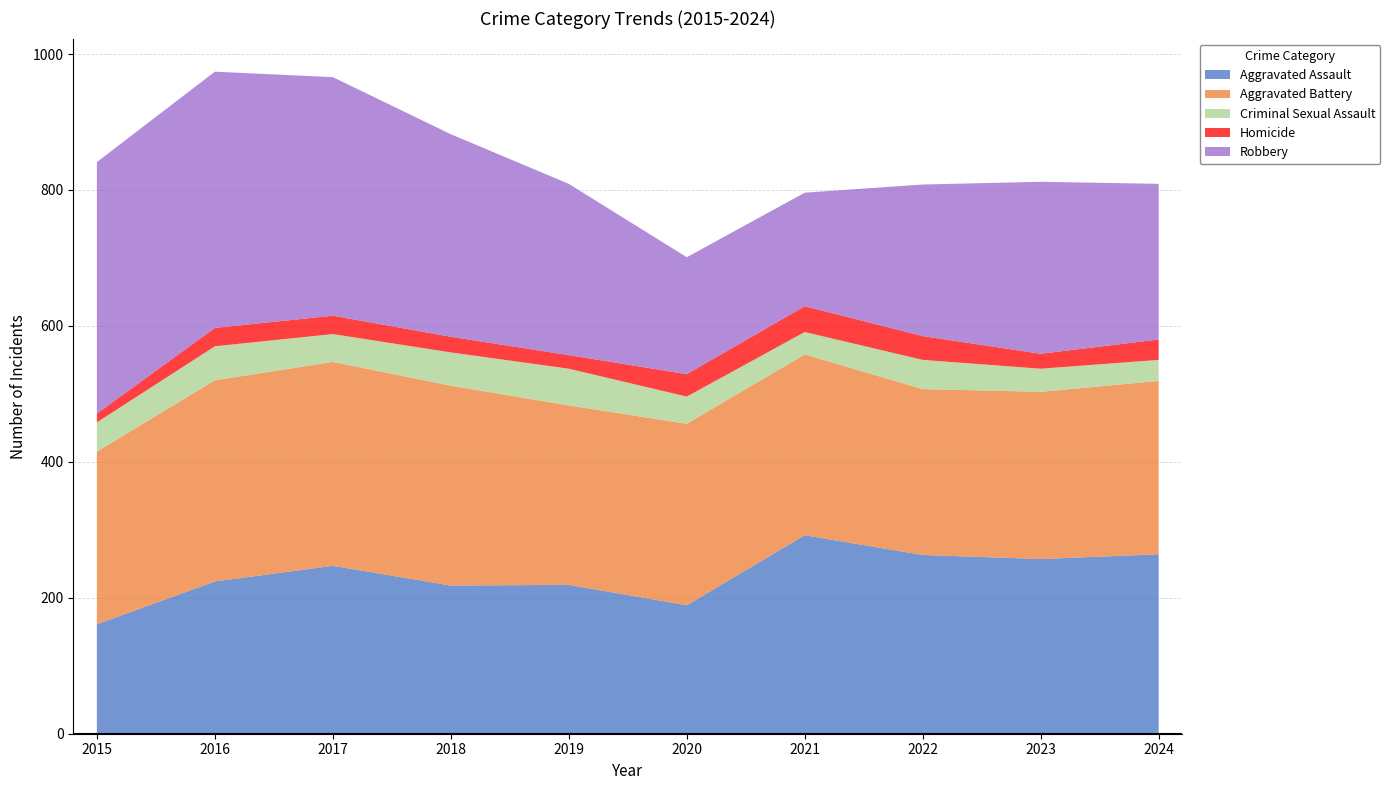

Reading right to left, extract all data points from this chart.

Aggravated Assault: 2024=264	2023=257	2022=263	2021=292	2020=189	2019=219	2018=218	2017=247	2016=224	2015=161
Aggravated Battery: 2024=255	2023=246	2022=244	2021=266	2020=267	2019=264	2018=294	2017=300	2016=296	2015=254
Criminal Sexual Assault: 2024=31	2023=34	2022=43	2021=33	2020=40	2019=54	2018=49	2017=41	2016=50	2015=43
Homicide: 2024=30	2023=22	2022=35	2021=38	2020=33	2019=20	2018=23	2017=27	2016=27	2015=13
Robbery: 2024=229	2023=253	2022=223	2021=167	2020=172	2019=252	2018=298	2017=351	2016=377	2015=370